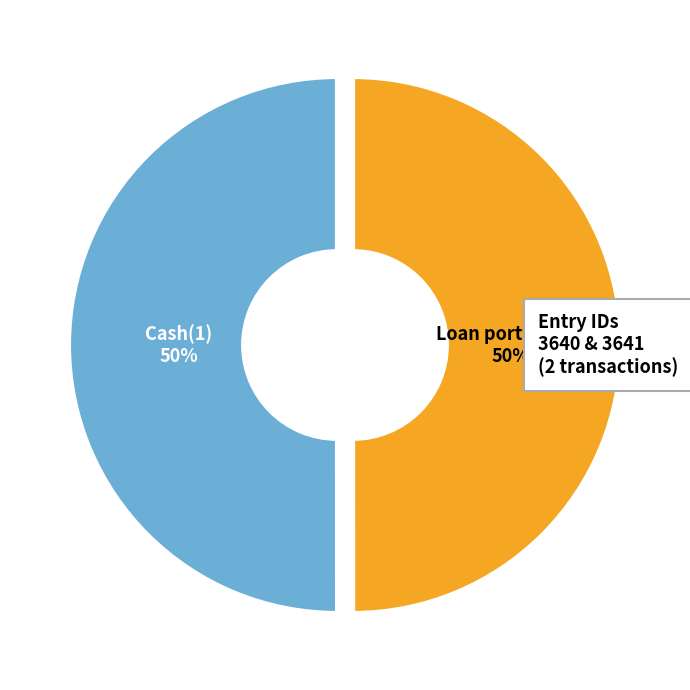

To the nearest percent, what is the average slice percentage?

50%